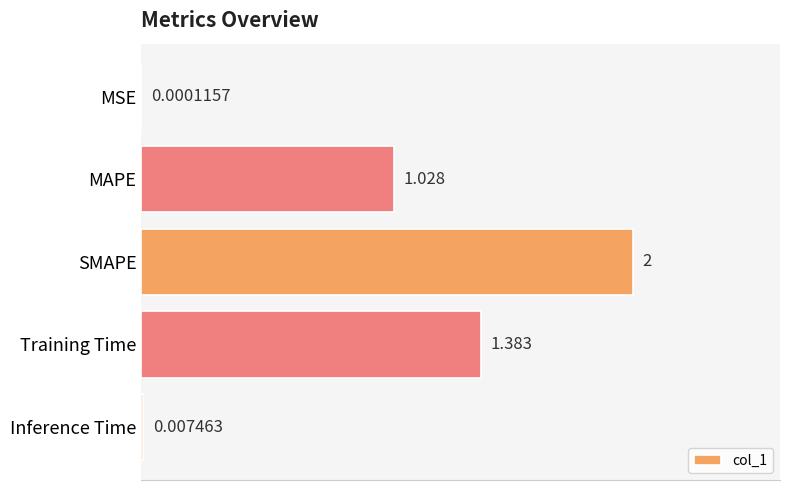

Does the chart contain stacked bars?

No